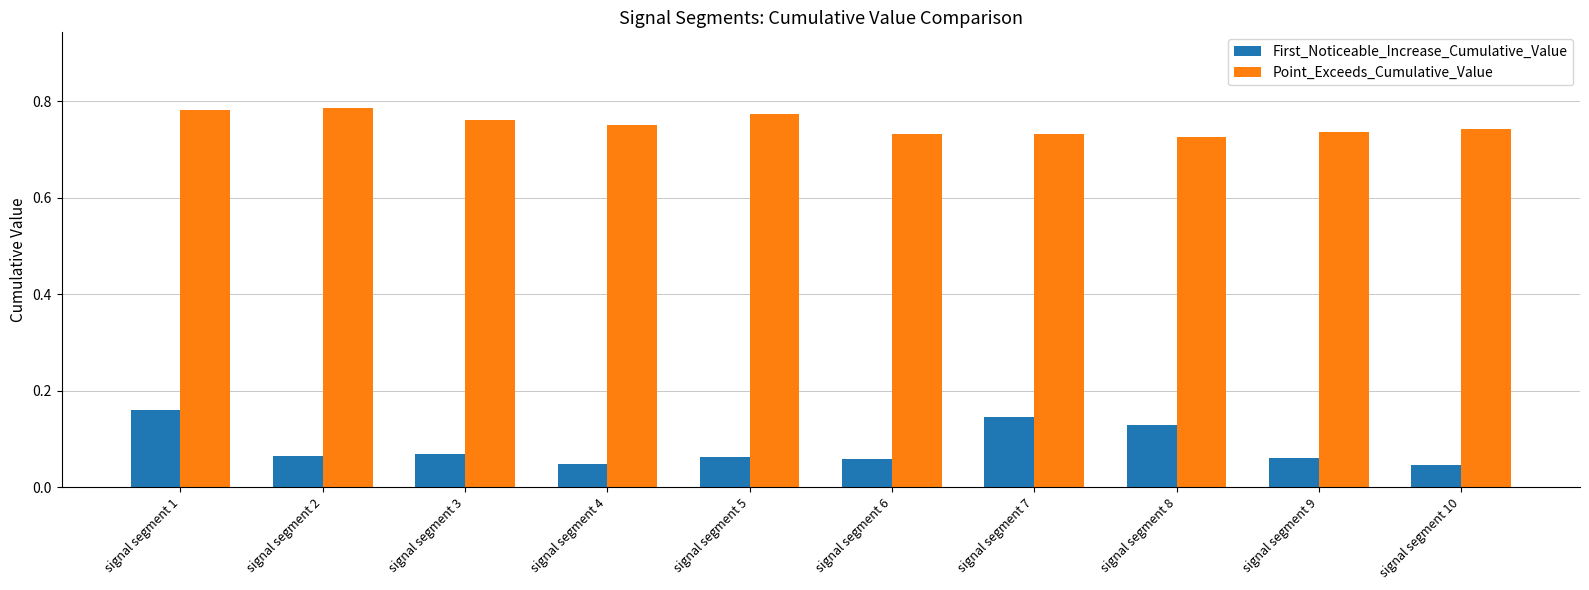

The Point_Exceeds_Cumulative_Value series shows 1.2 at signal segment 1. True or false?

False